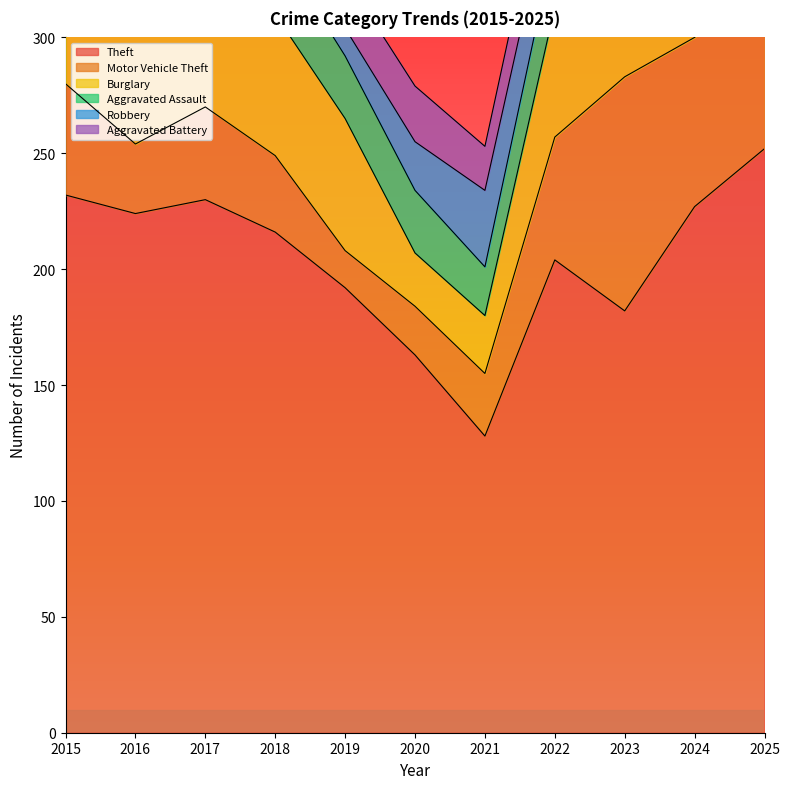

The value of Robbery at 2022 is 43. True or false?

False